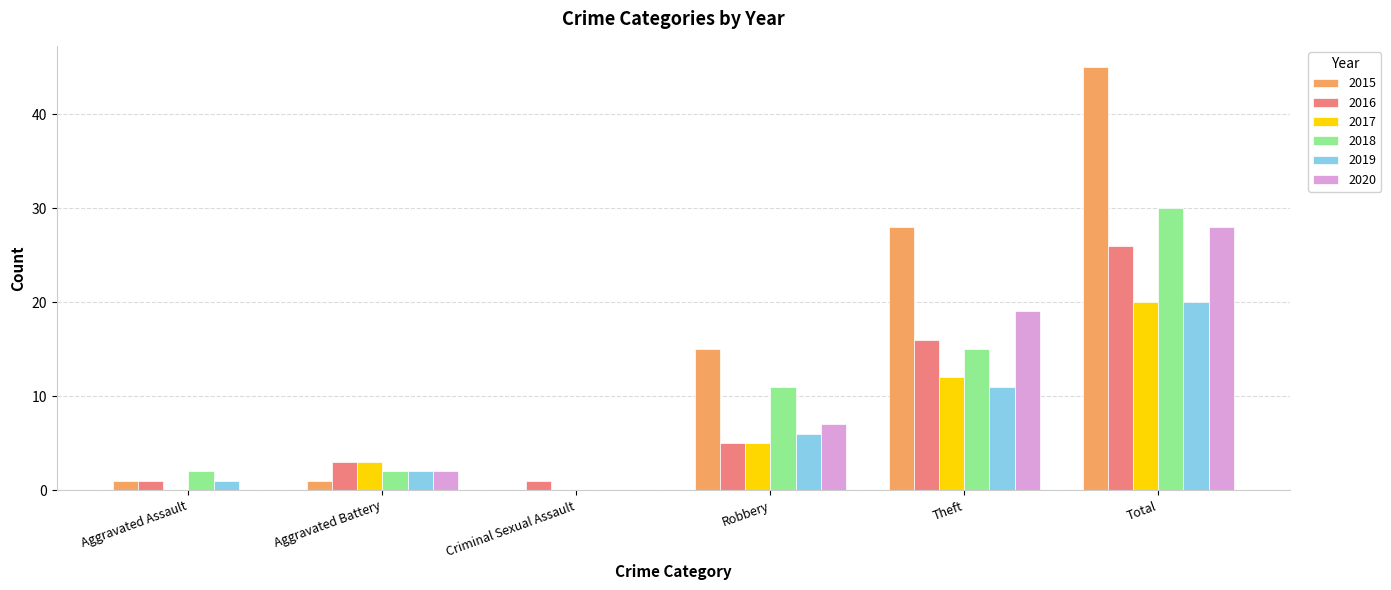

What is the difference between the 2017 values at Aggravated Assault and Aggravated Battery?

3